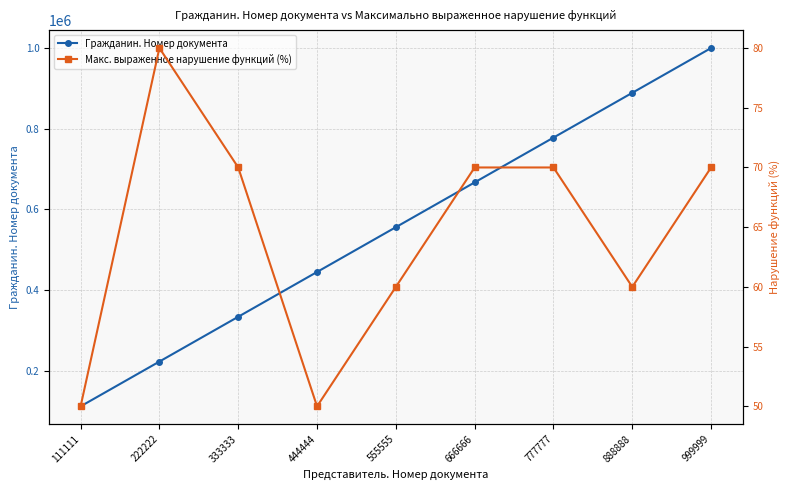

What are all the series names shown in the legend?

Гражданин. Номер документа, Макс. выраженное нарушение функций (%)